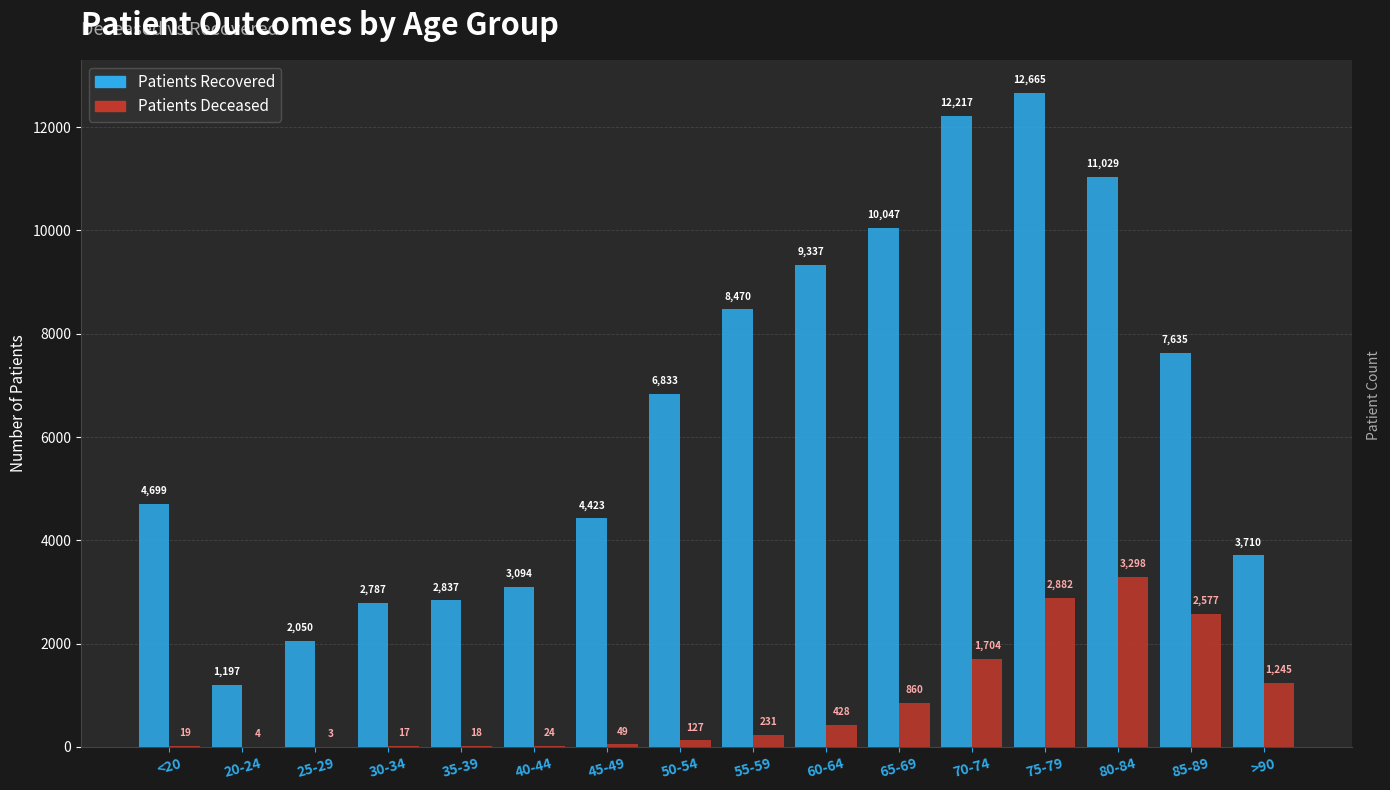

At which category is the sum across all series the highest?

75-79